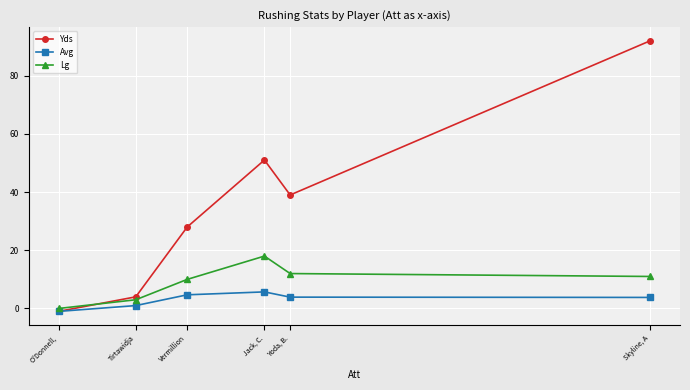

True or false: Avg and Lg cross at least once.

False